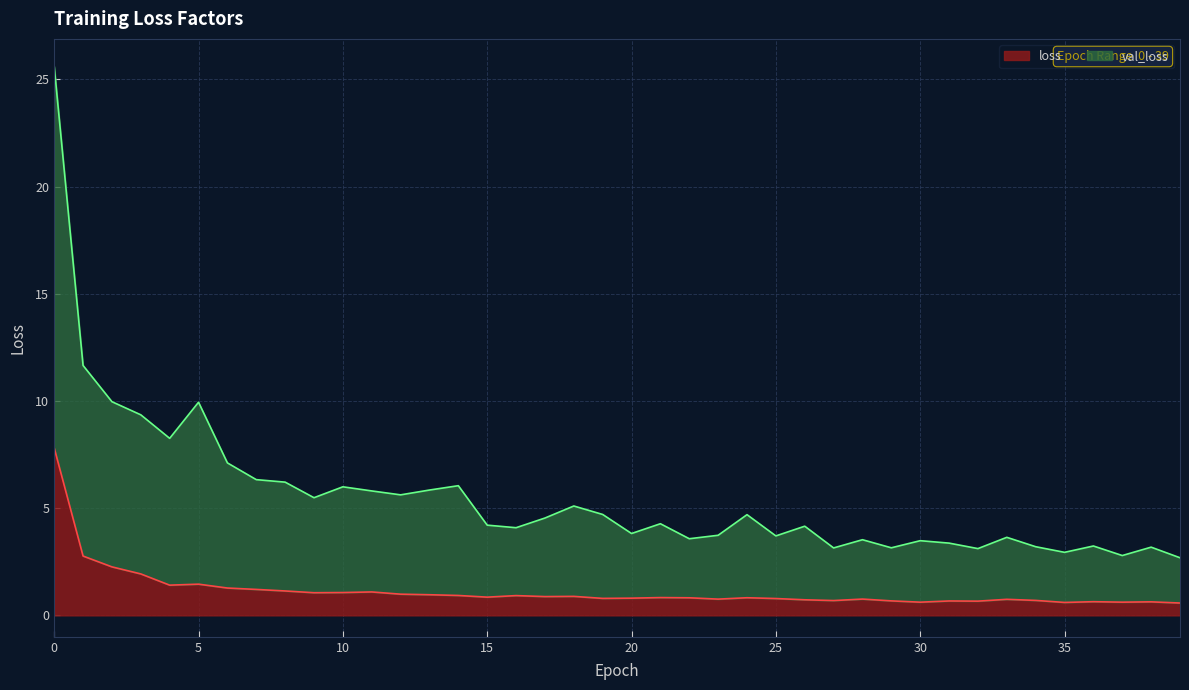

List the labels in order of loss value, largest first.

0, 1, 2, 3, 5, 4, 6, 7, 8, 11, 10, 9, 12, 13, 14, 16, 18, 17, 15, 21, 24, 22, 20, 19, 25, 28, 23, 33, 26, 34, 27, 29, 31, 32, 36, 38, 37, 30, 35, 39